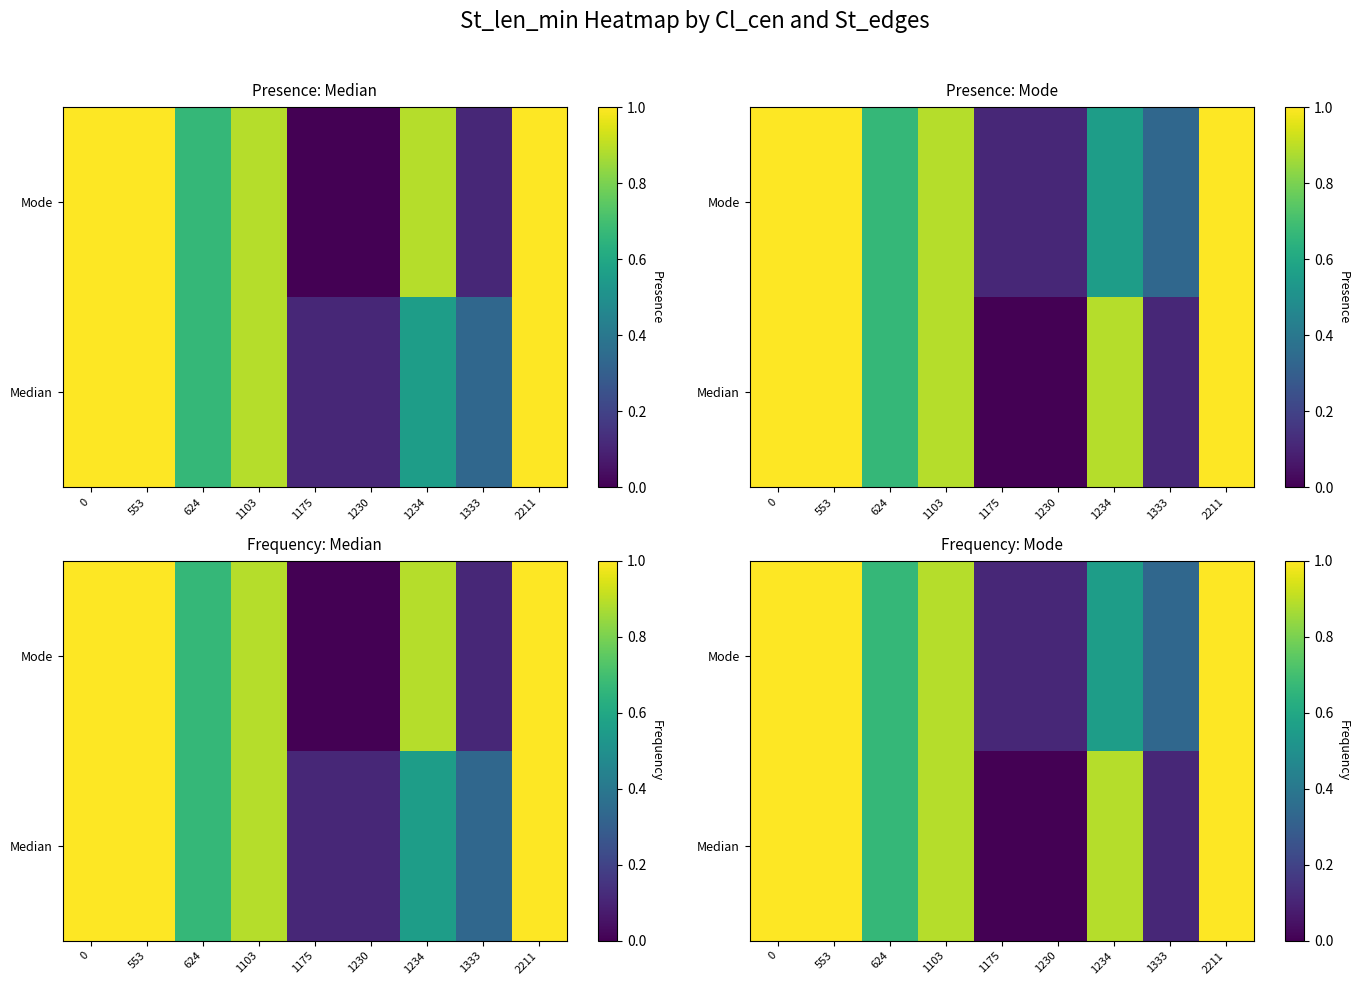

What is the lowest value of the Mode series?

0.1